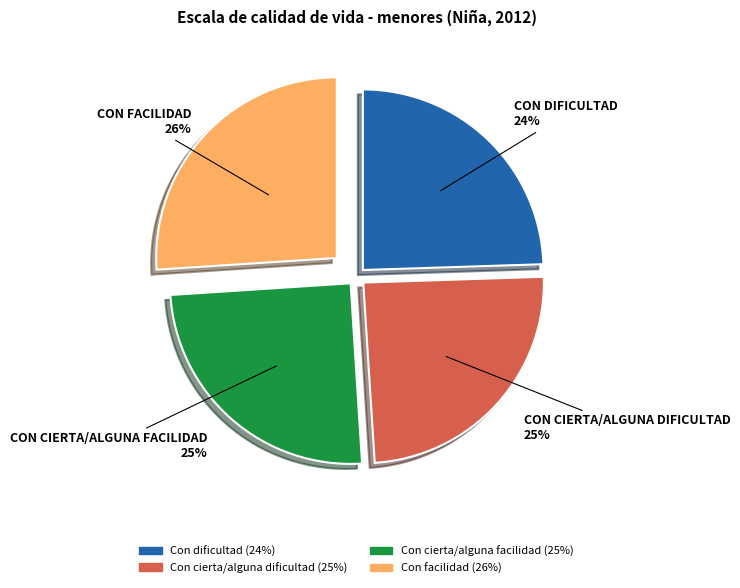

What is the largest slice in the pie chart?

Con facilidad